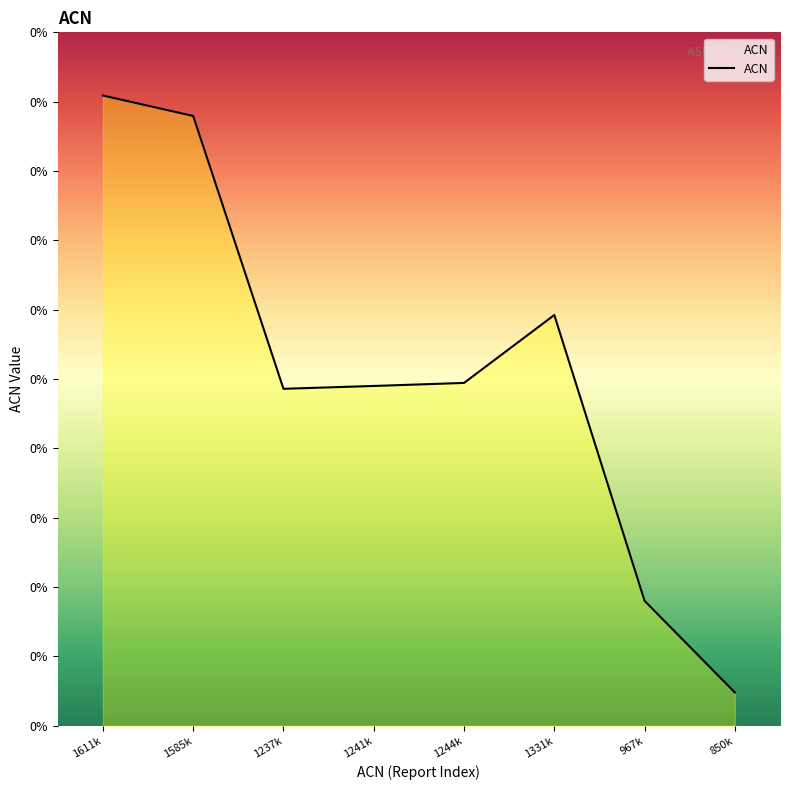

Count the number of values greater than 1244950.

3